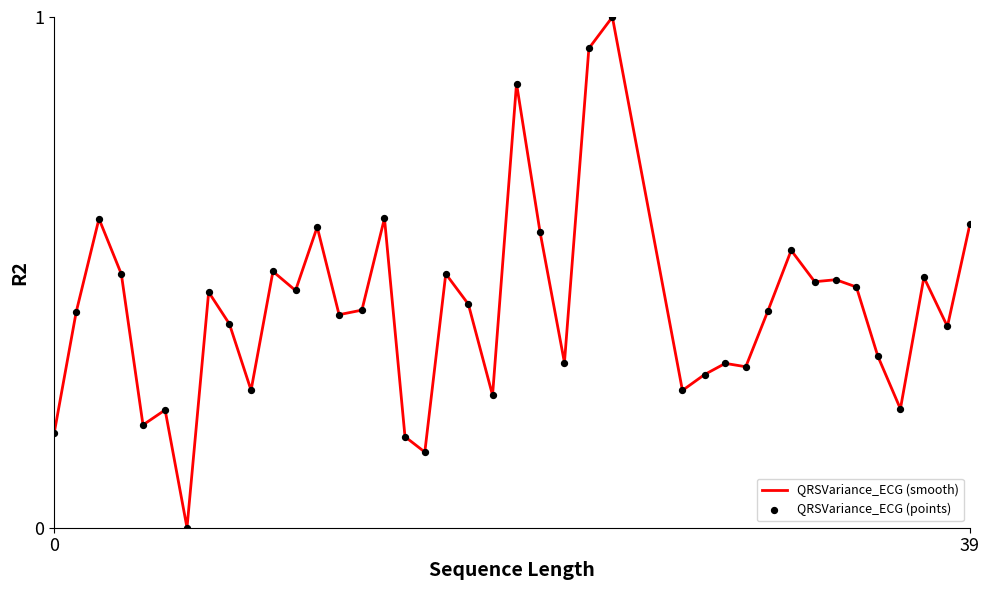

What is the maximum value shown in the chart?

1.0